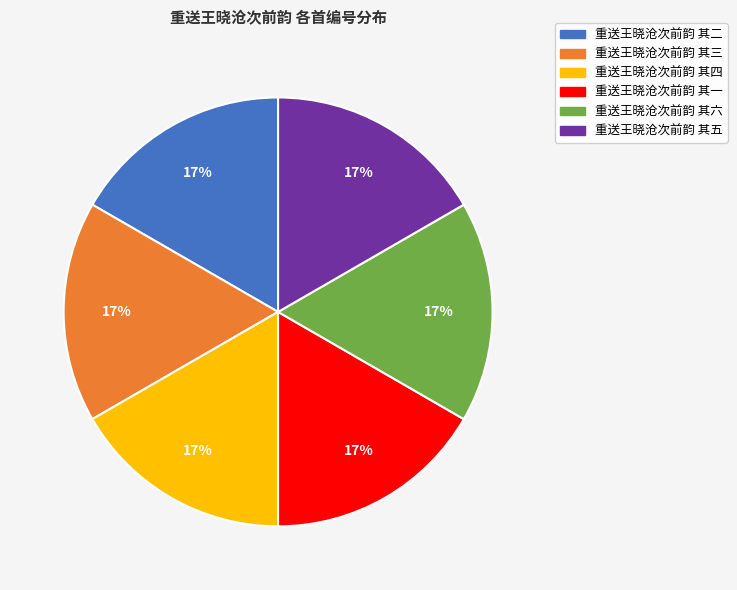

Approximately how many times larger is the value at 重送王晓沧次前韵 其六 compared to 重送王晓沧次前韵 其一?

1.0